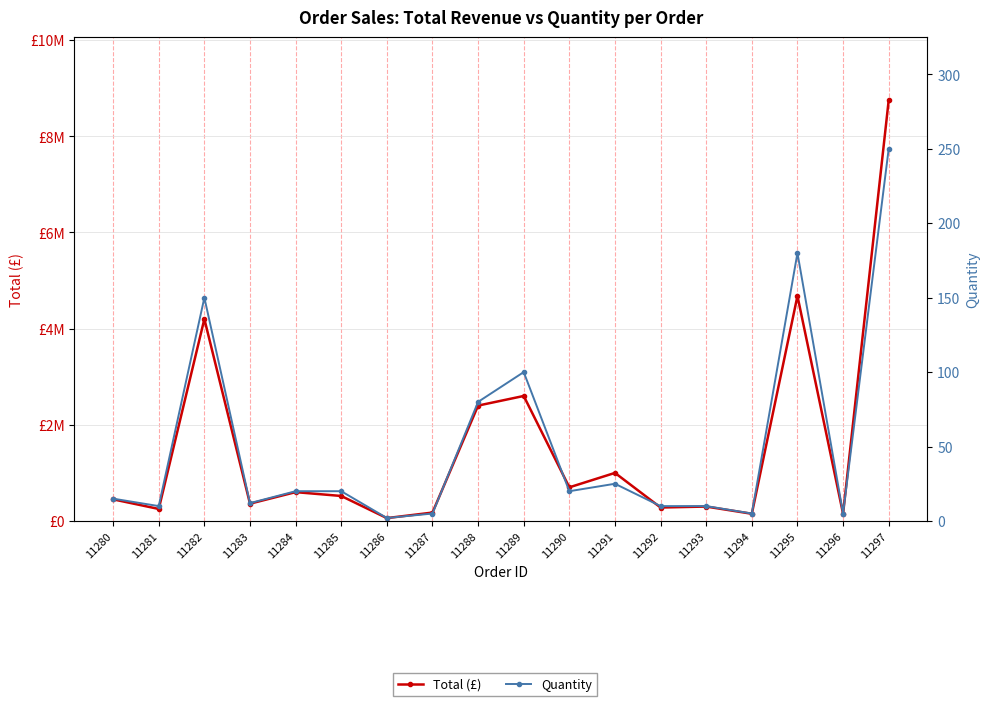

Rank the series by their average value, from highest to lowest.

Total (£), Quantity